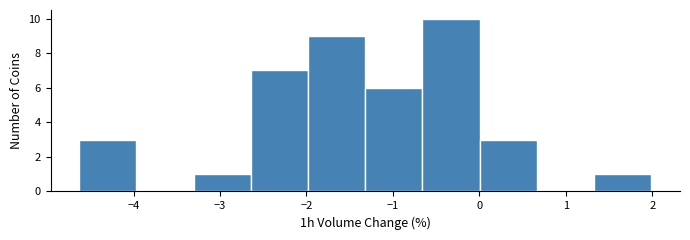

What is the height of the bar covering 1.3 to 2.0 on the x-axis? Neither the bar edges nor the heights are printed on the chart, so give them approximately, as read against the axes.

1